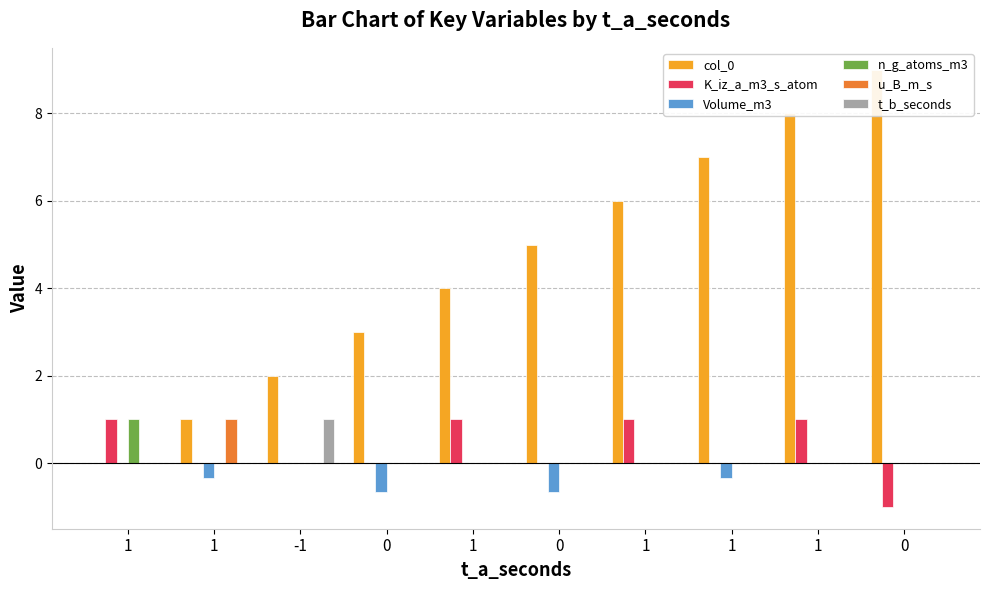

True or false: t_b_seconds has a value of 0.5 at -1.

False